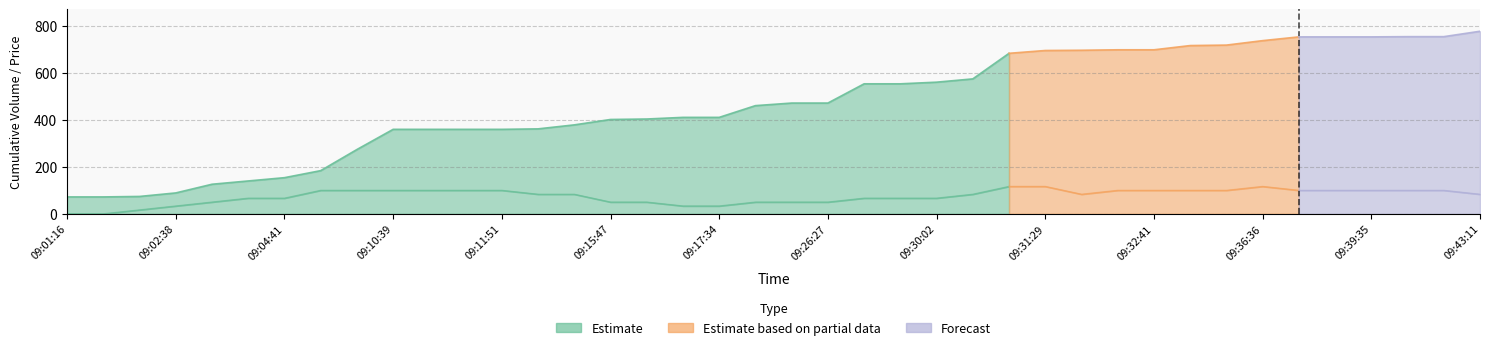

What is the label of the 22nd point from the left?

09:26:27